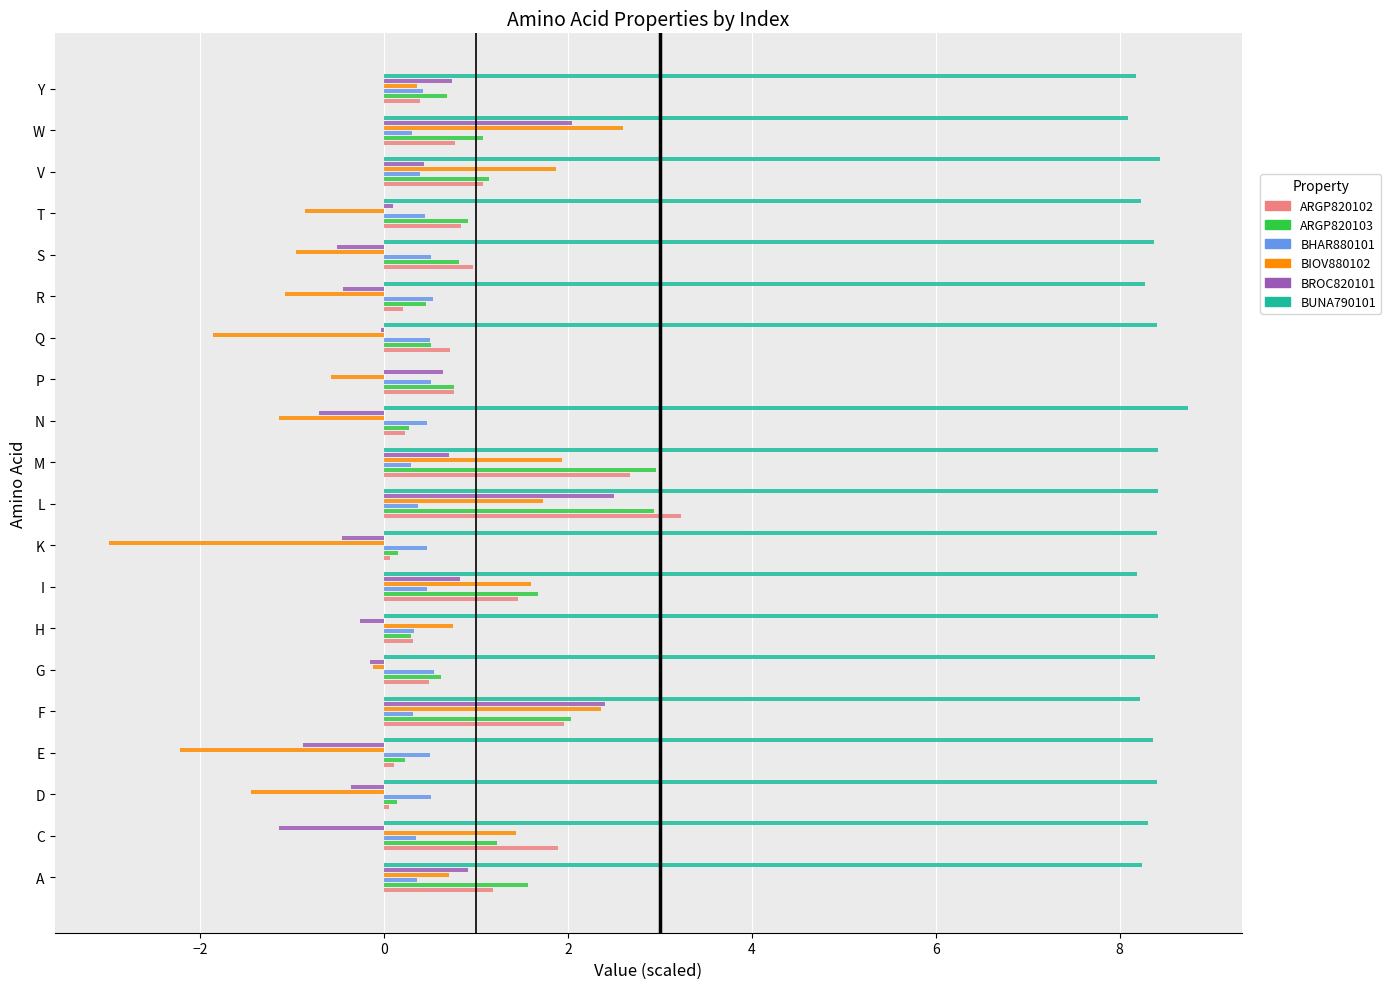

Between P and V, which series saw the biggest shift?

BUNA790101